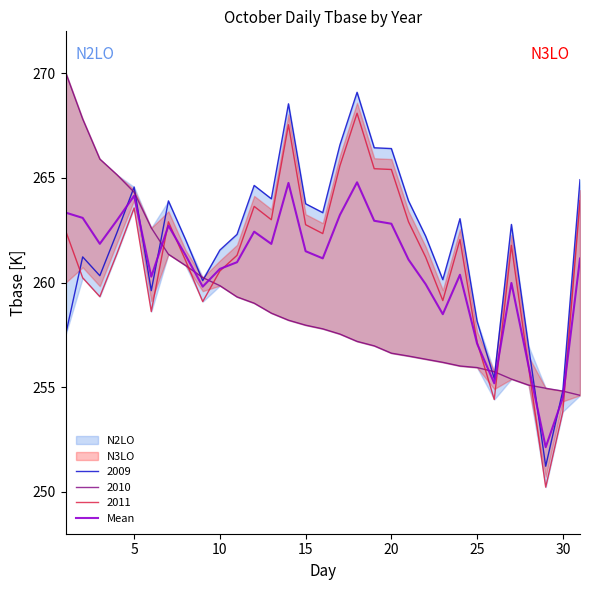

Reading left to right, what are all the values shown in this chart?

263.3	263.1	261.8	263.0	264.1	260.3	262.7	261.3	259.8	260.7	261.0	262.4	261.8	264.8	261.5	261.2	263.2	264.8	262.9	262.8	261.1	259.9	258.5	260.4	257.1	255.2	260.0	256.0	252.1	254.5	261.1